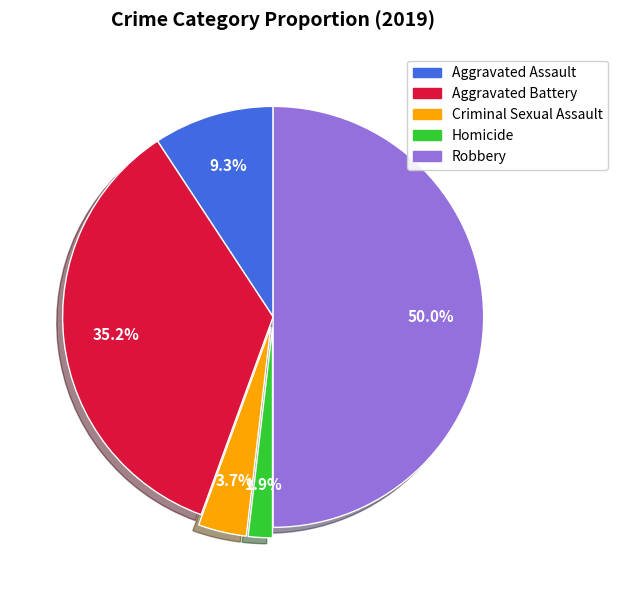

Does Aggravated Battery account for over 50% of the chart?

No